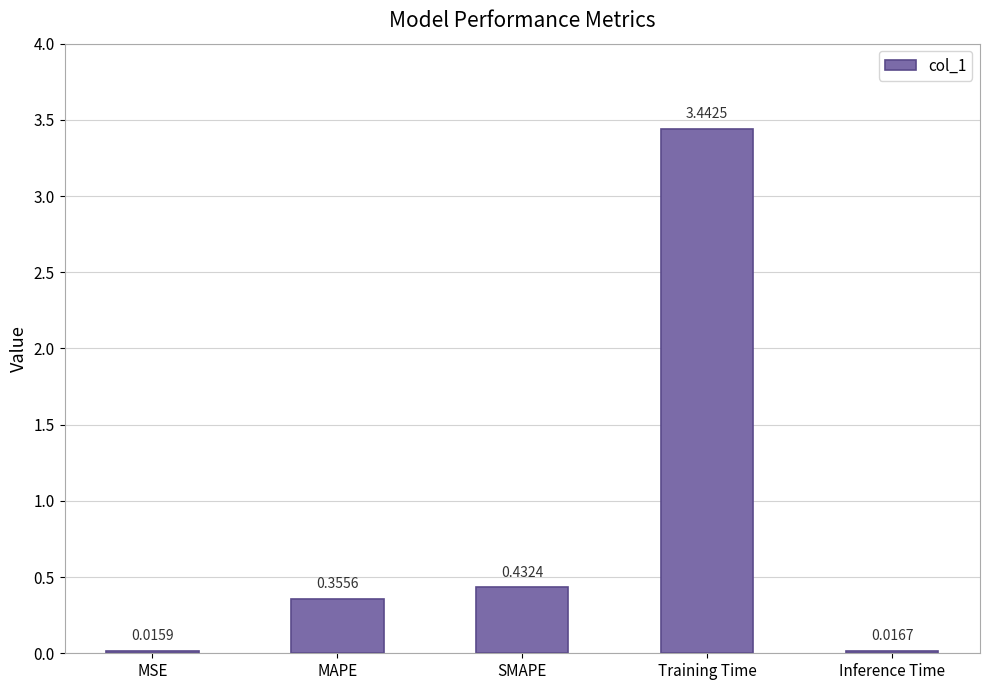

List the labels in order of value, largest first.

Training Time, SMAPE, MAPE, Inference Time, MSE